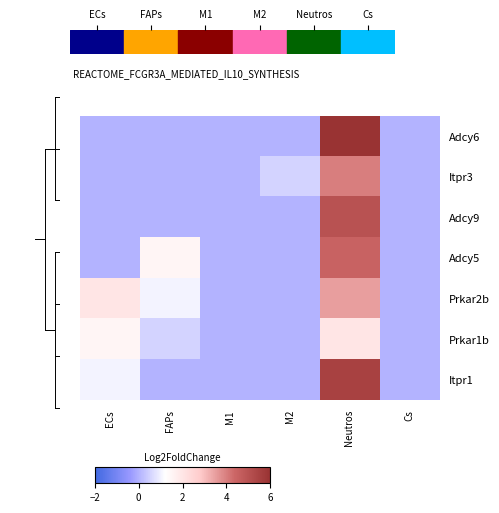

Reading right to left, extract all data points from this chart.

Adcy6: Cs=0.0	Neutros=6.0	M2=0.0	M1=0.0	FAPs=0.0	ECs=0.0
Itpr3: Cs=0.0	Neutros=4.0	M2=0.5	M1=0.0	FAPs=0.0	ECs=0.0
Adcy9: Cs=0.0	Neutros=5.0	M2=0.0	M1=0.0	FAPs=0.0	ECs=0.0
Adcy5: Cs=0.0	Neutros=4.5	M2=0.0	M1=0.0	FAPs=1.5	ECs=0.0
Prkar2b: Cs=0.0	Neutros=3.5	M2=0.0	M1=0.0	FAPs=1.0	ECs=2.0
Prkar1b: Cs=0.0	Neutros=2.0	M2=0.0	M1=0.0	FAPs=0.5	ECs=1.5
Itpr1: Cs=0.0	Neutros=5.5	M2=0.0	M1=0.0	FAPs=0.0	ECs=1.0